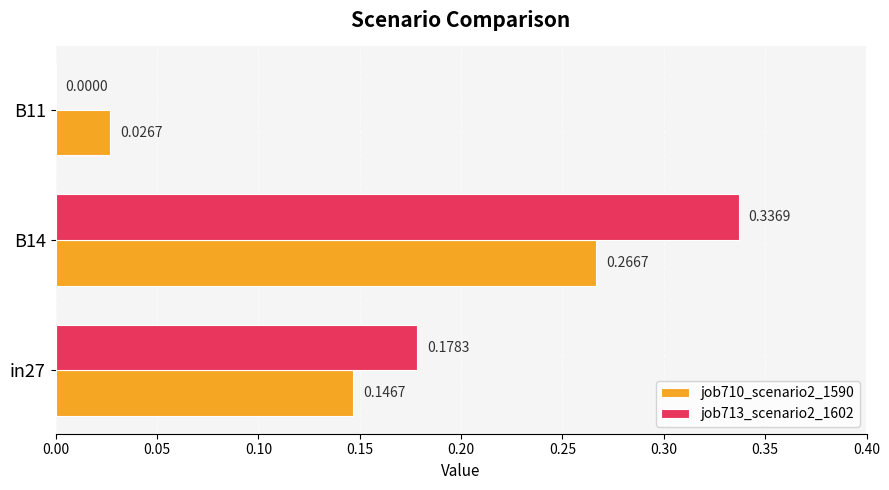

What is the sum of all job710_scenario2_1590 values?

0.4